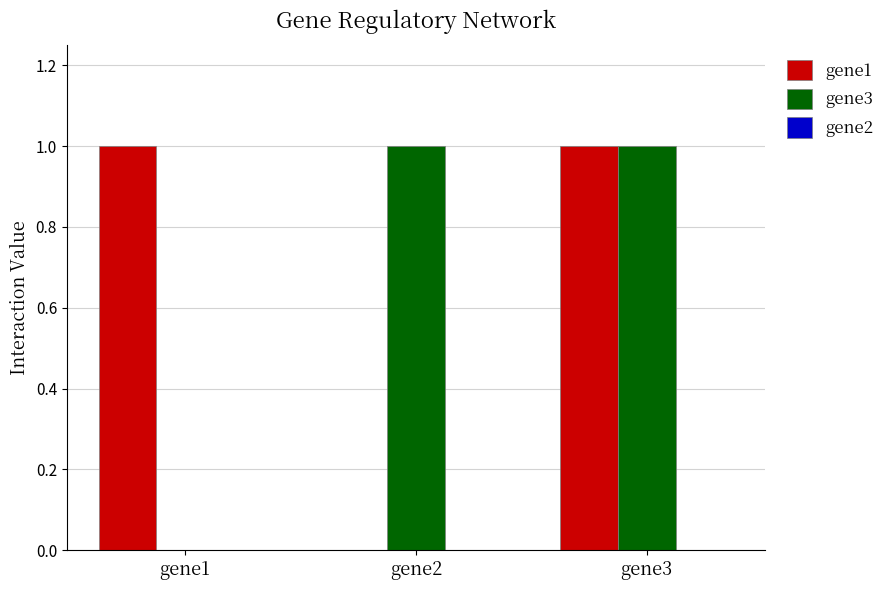

What is the total value across all series at gene1?

1